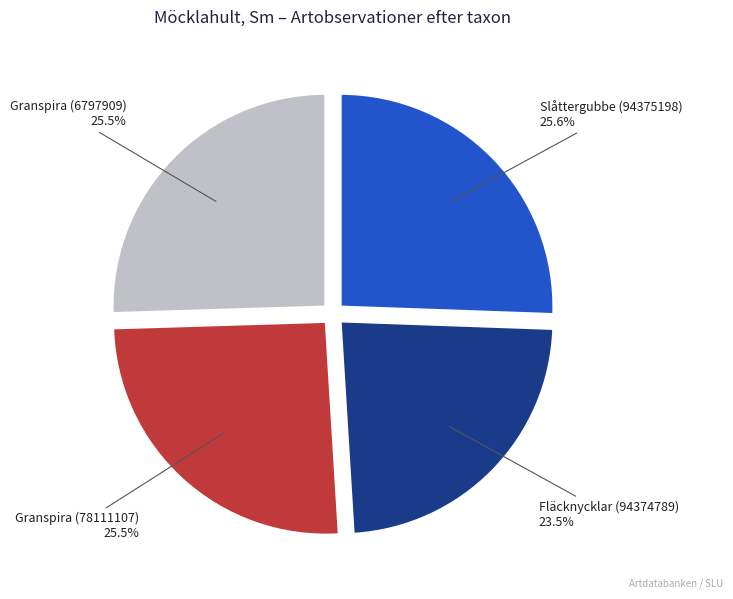

Is there any slice that represents more than half of the pie?

No